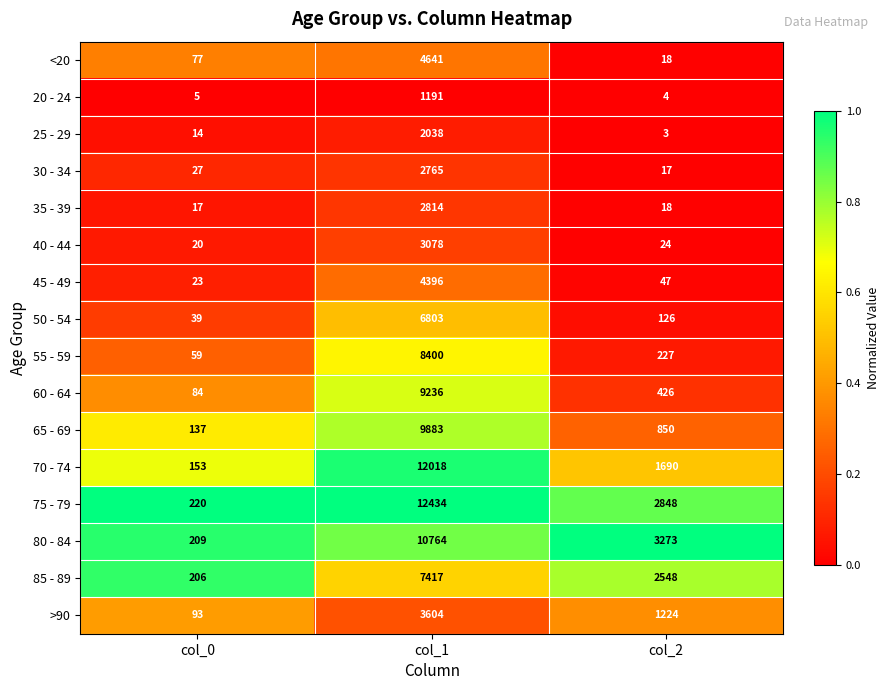

Is it true that 50 - 54 equals 126 at col_2?

True